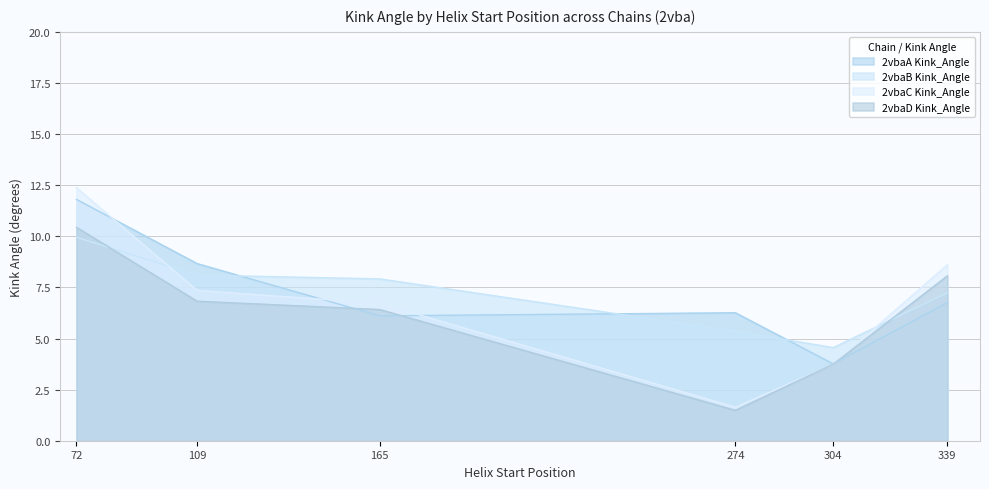

The value of 2vbaC Kink_Angle at 165 is 9.8. True or false?

False